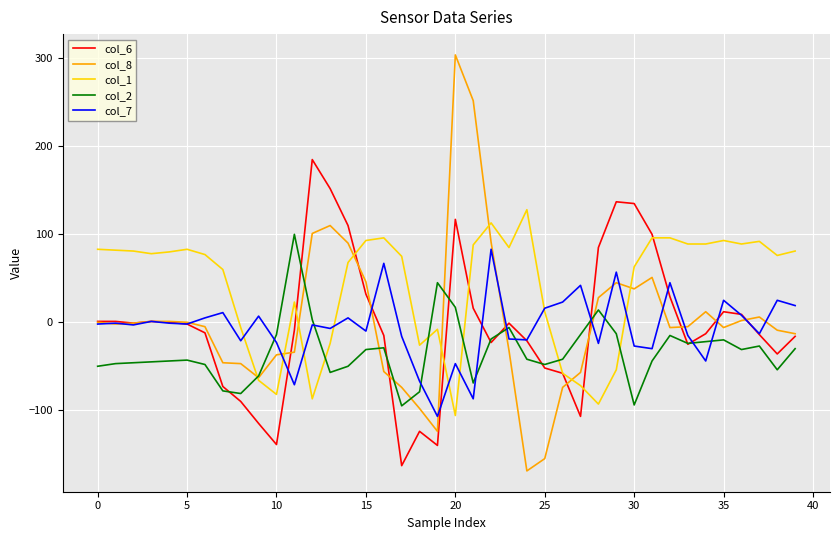

Which series has the largest total across all categories?

col_1